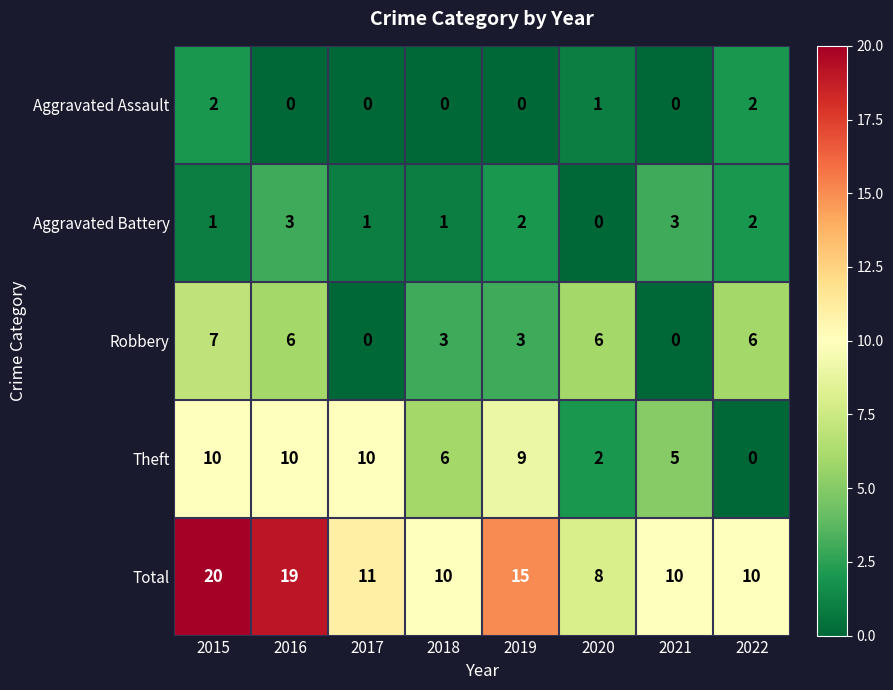

Is it true that Aggravated Assault equals 0 at 2021?

True